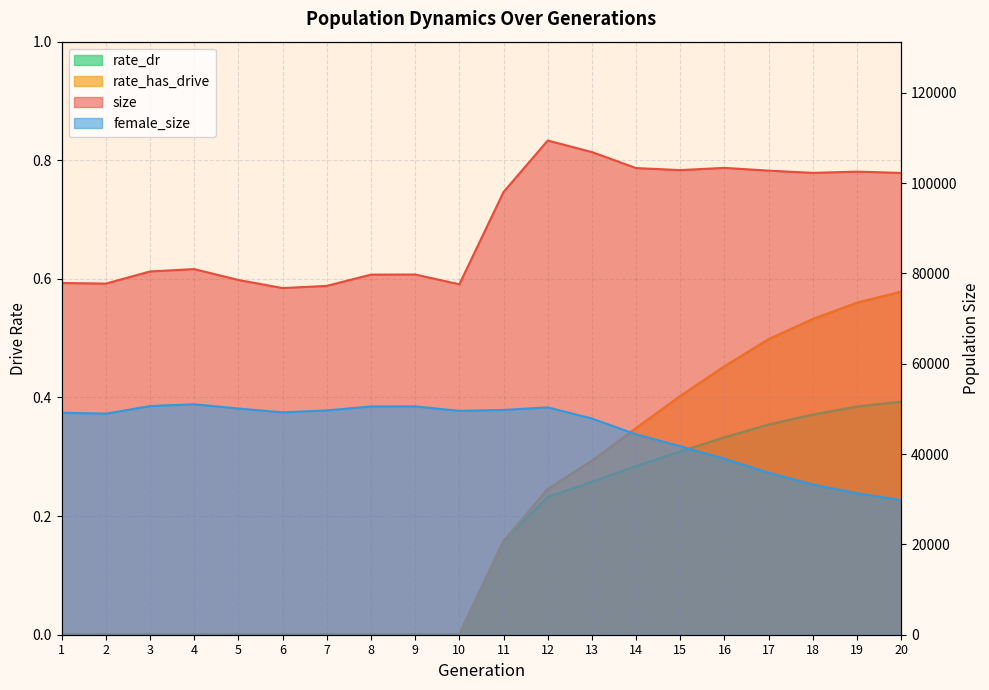

List the labels in order of rate_has_drive value, largest first.

20, 19, 18, 17, 16, 15, 14, 13, 12, 11, 1, 2, 3, 4, 5, 6, 7, 8, 9, 10